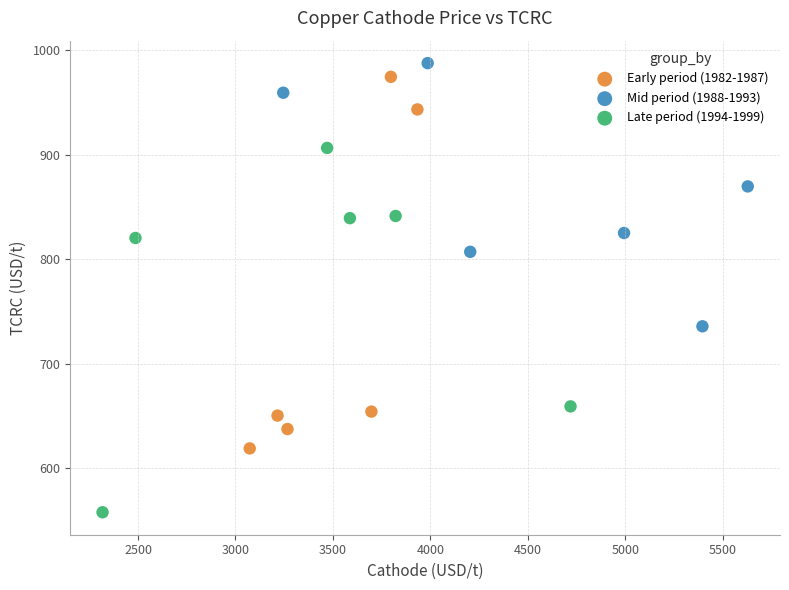

What are all the series names shown in the legend?

Early period (1982-1987), Mid period (1988-1993), Late period (1994-1999)